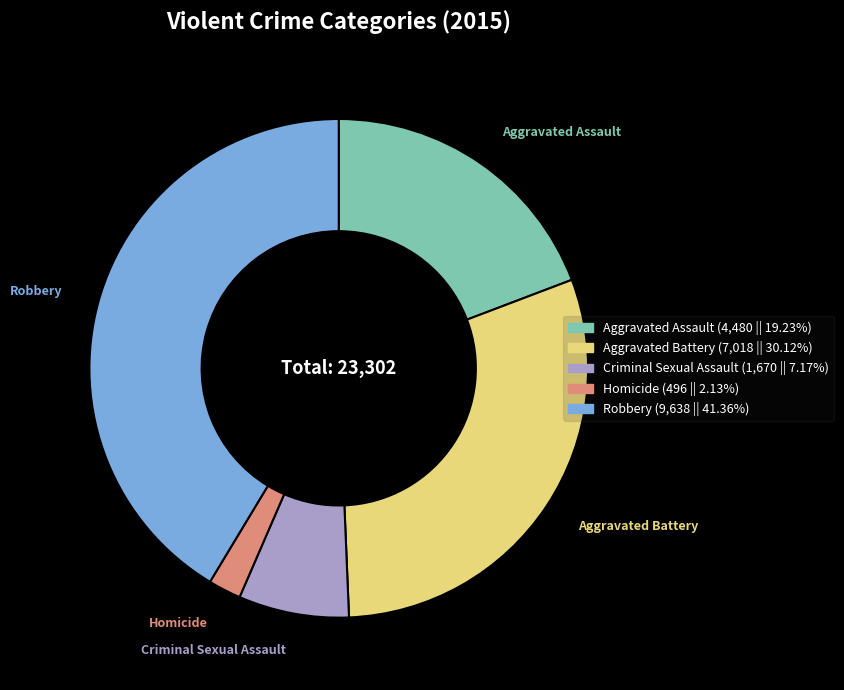

Which category has the biggest portion of the pie?

Robbery